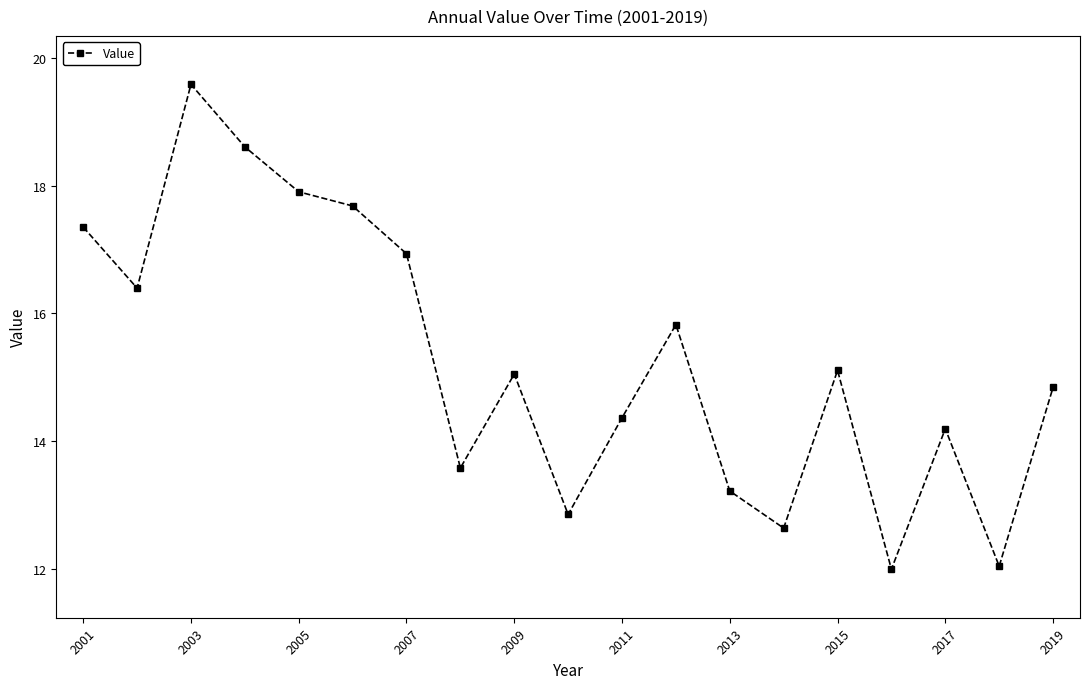

What is the difference between the second highest and second lowest values?

6.6